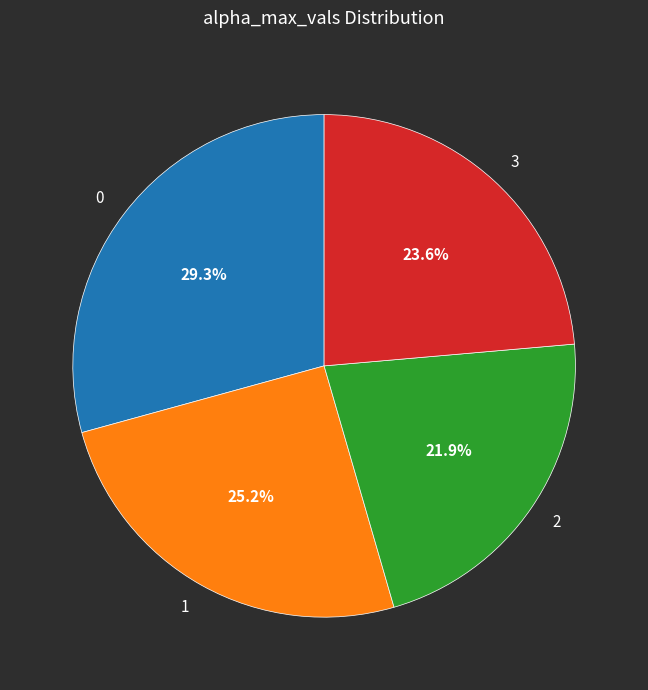

What percentage is the 2 slice, to the nearest percent?

22%